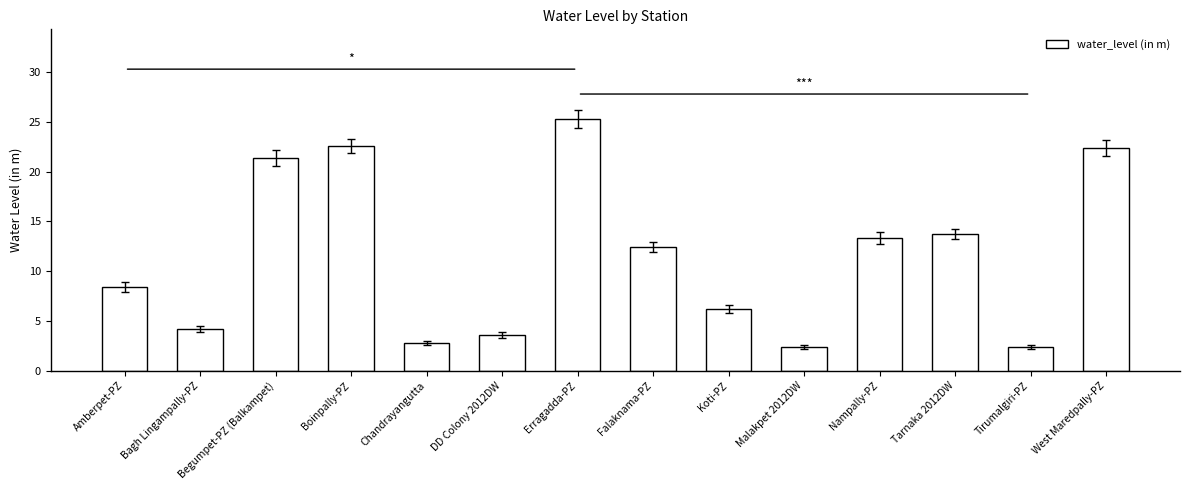

What is the change in value from Erragadda-PZ to West Maredpally-PZ?

-2.9